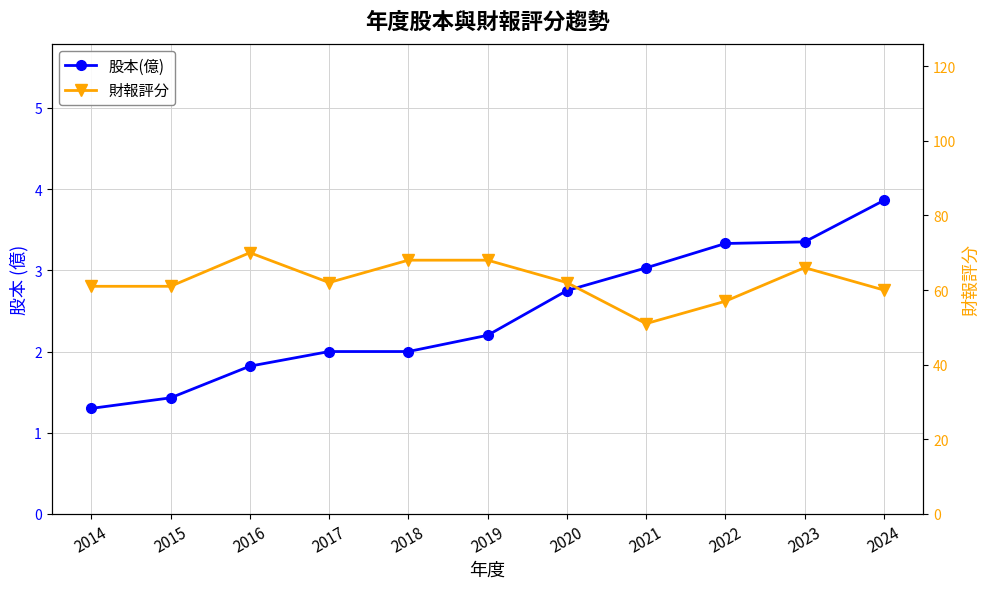

What is the minimum value shown in the chart?

1.3